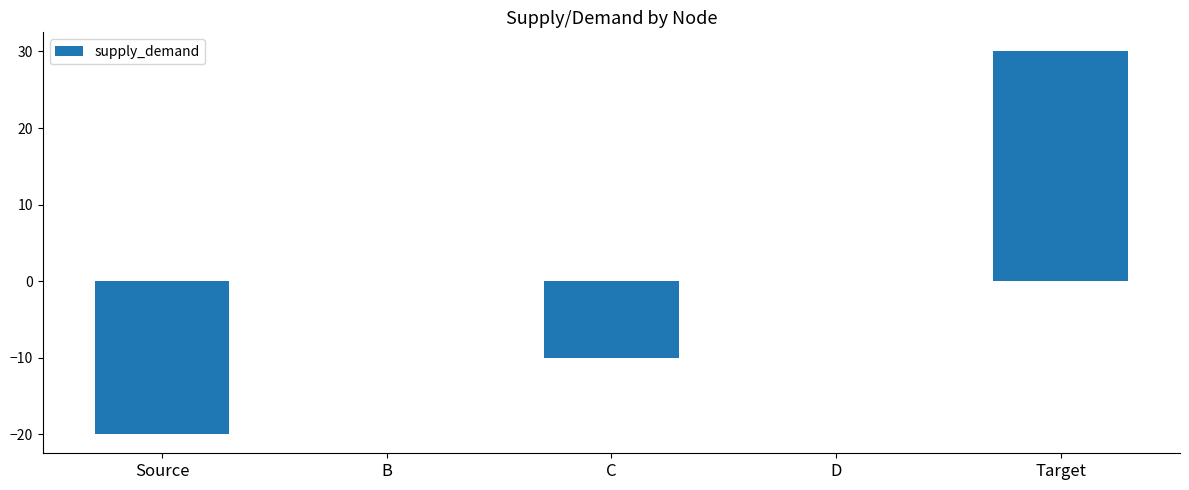

What is the sum of the values at D and C?

-10